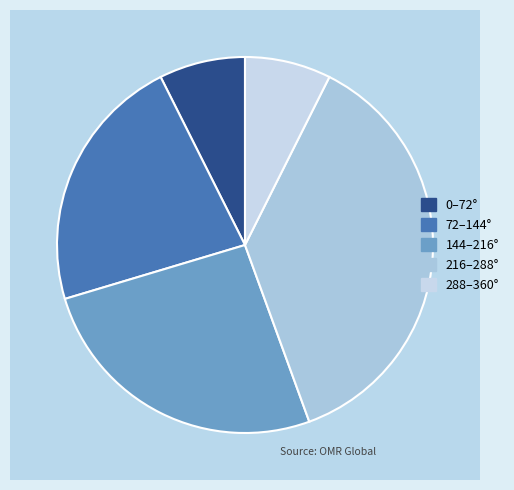

How many slices are in this pie chart?

5